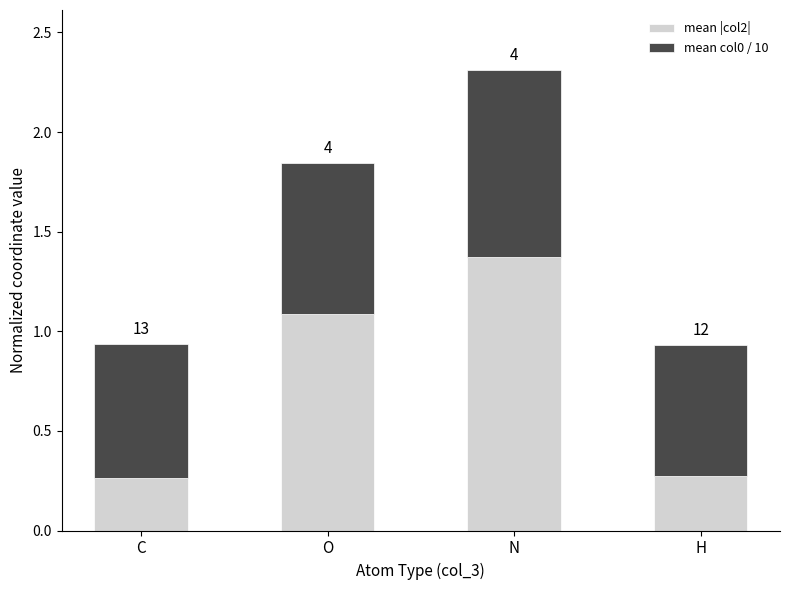

What are all the series names shown in the legend?

mean |col2|, mean col0 / 10